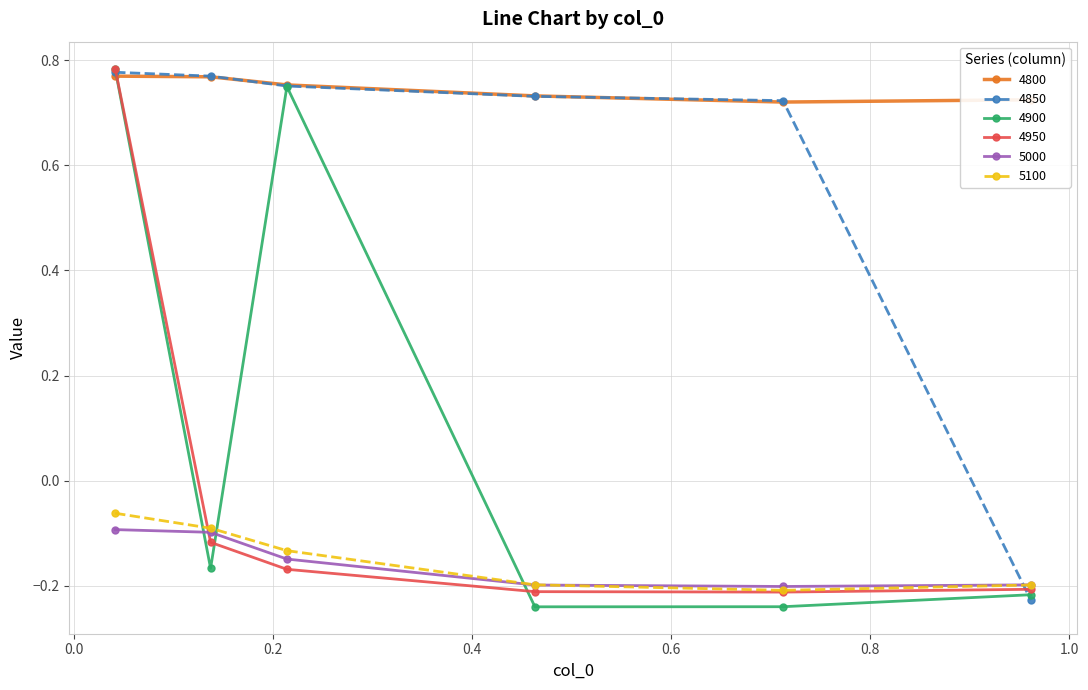

What is the difference between the second highest and minimum values in the 5100 series?

0.1